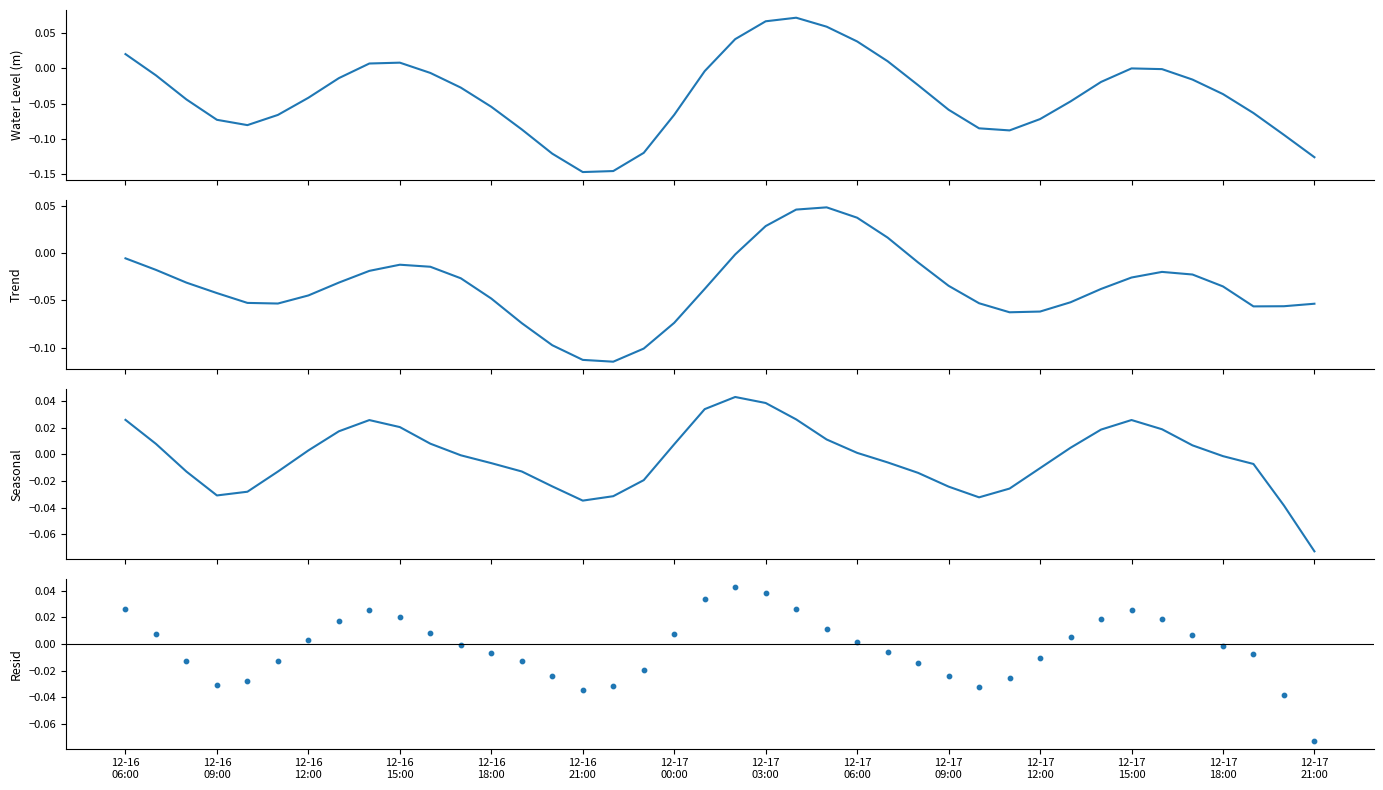

Which series contains the lowest Y value?

Water Level (m)